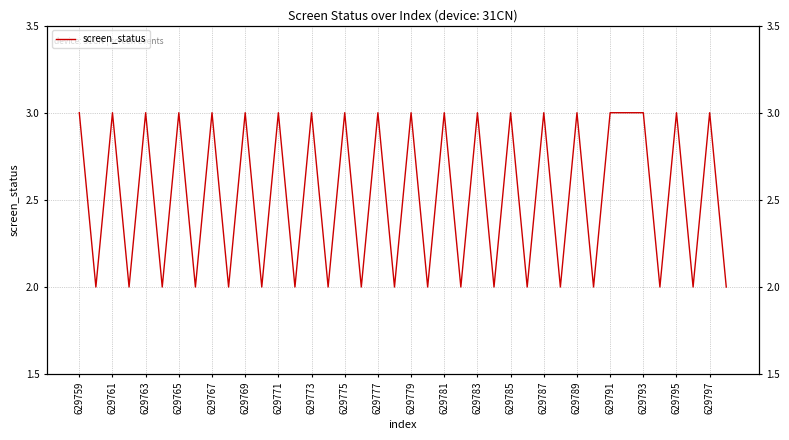

How many categories are shown in the chart?

40